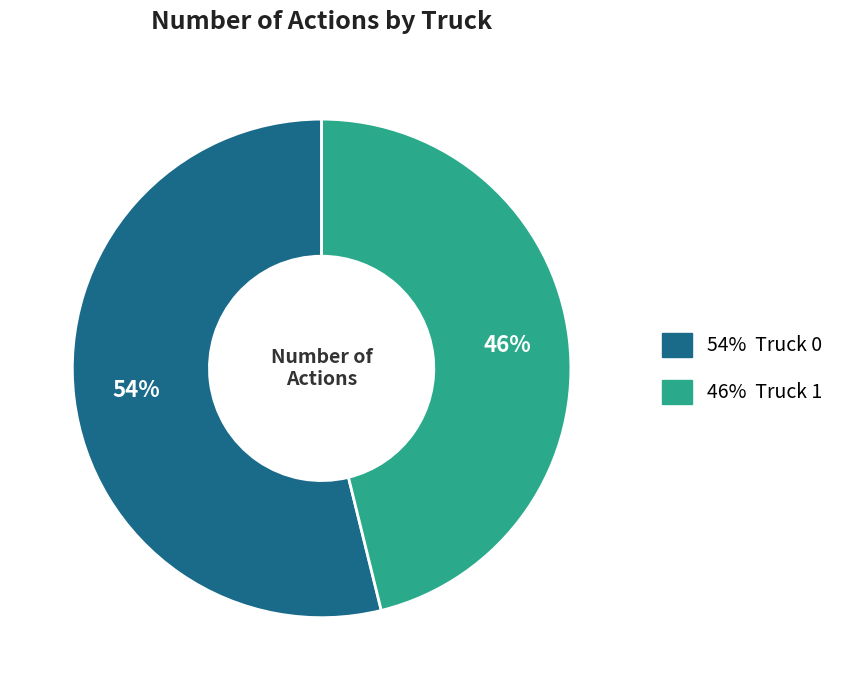

Does any single category account for the majority?

Yes